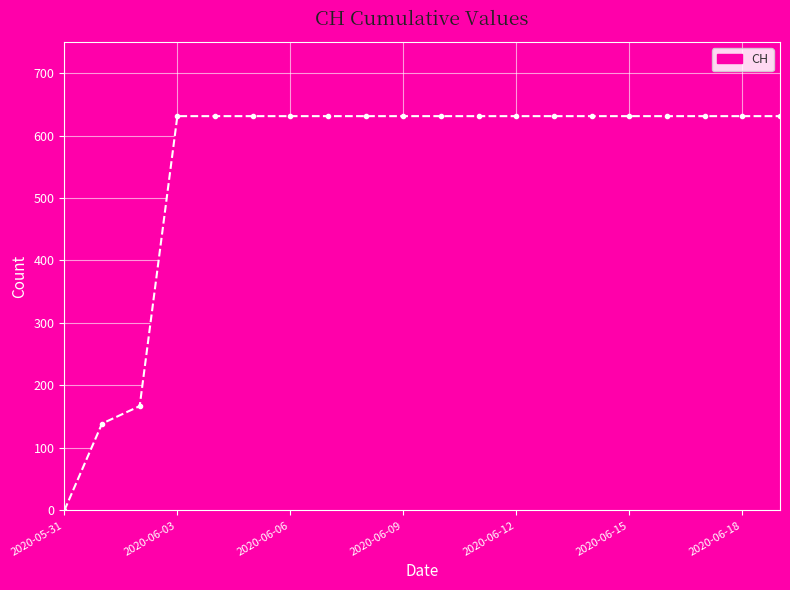

What is the maximum value shown in the chart?

631